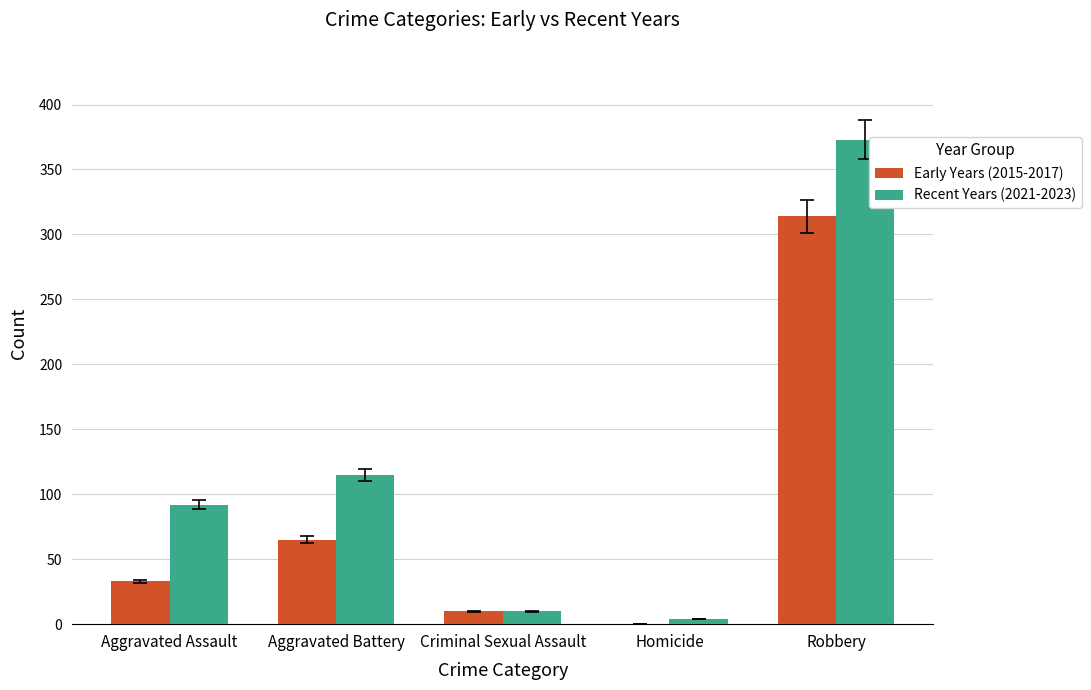

What are all the series names shown in the legend?

Early Years (2015-2017), Recent Years (2021-2023)